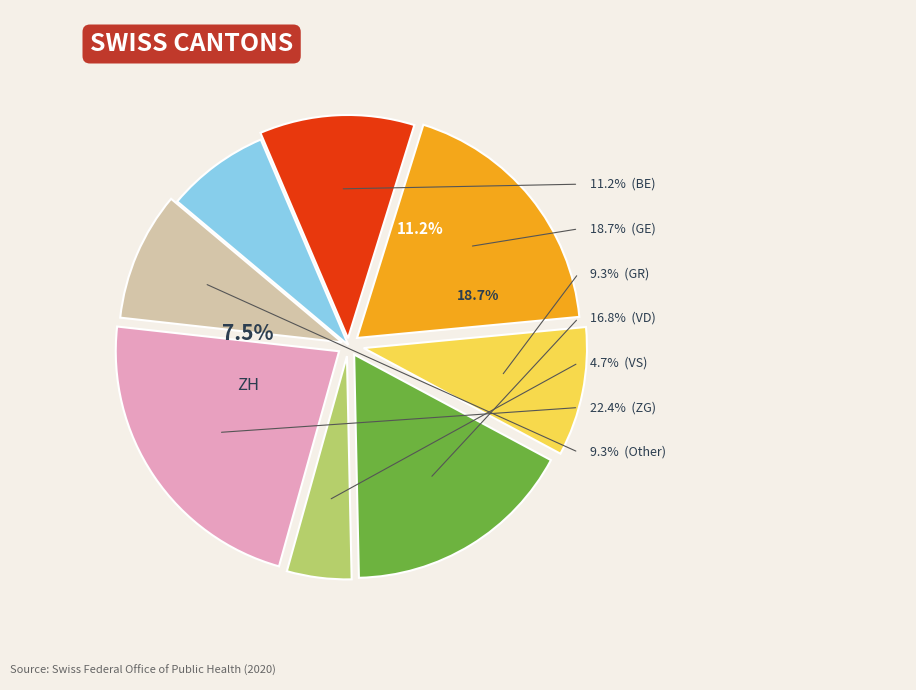

True or false: 2020-07-02 accounts for 11% of the total.

False